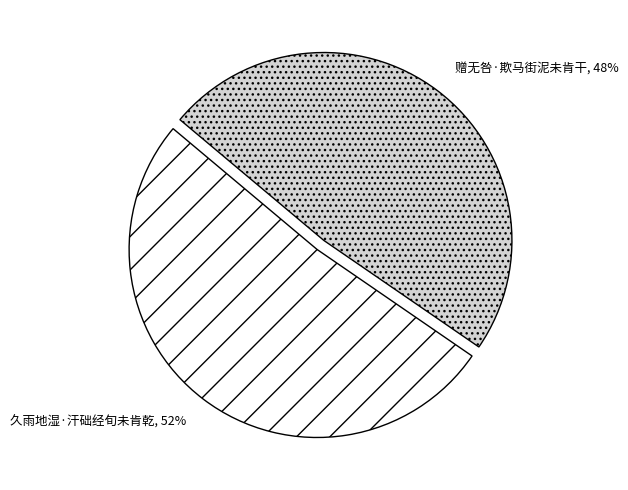

True or false: 赠无咎·欺马街泥未肯干 accounts for 43% of the total.

False